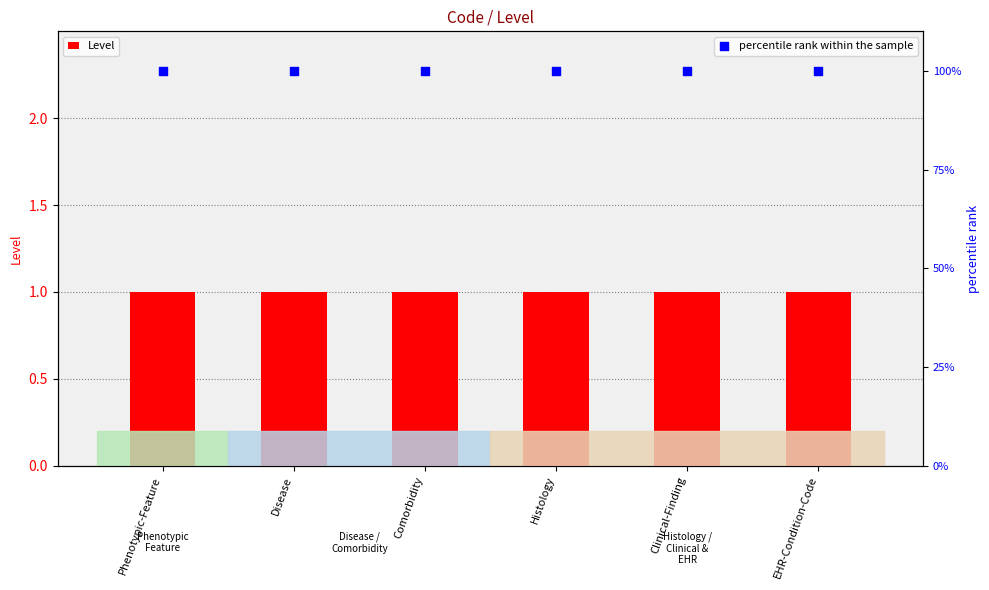

Which series reaches the maximum Y coordinate?

percentile rank within the sample